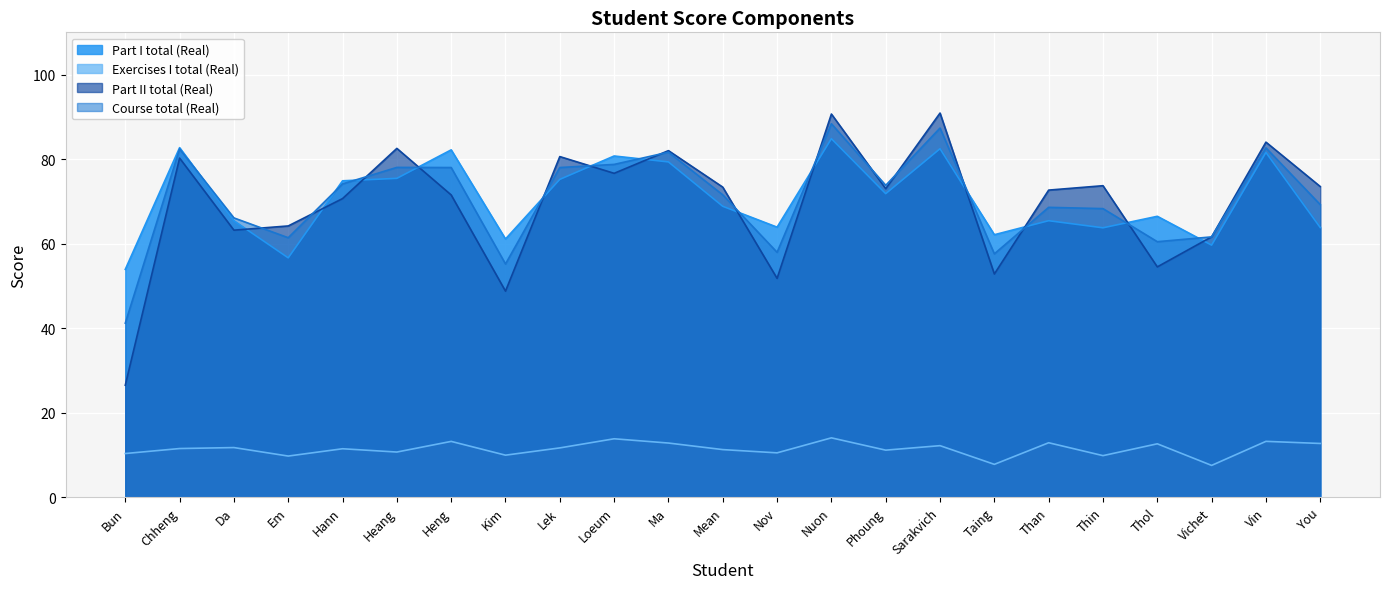

How many lines are shown in the chart?

4